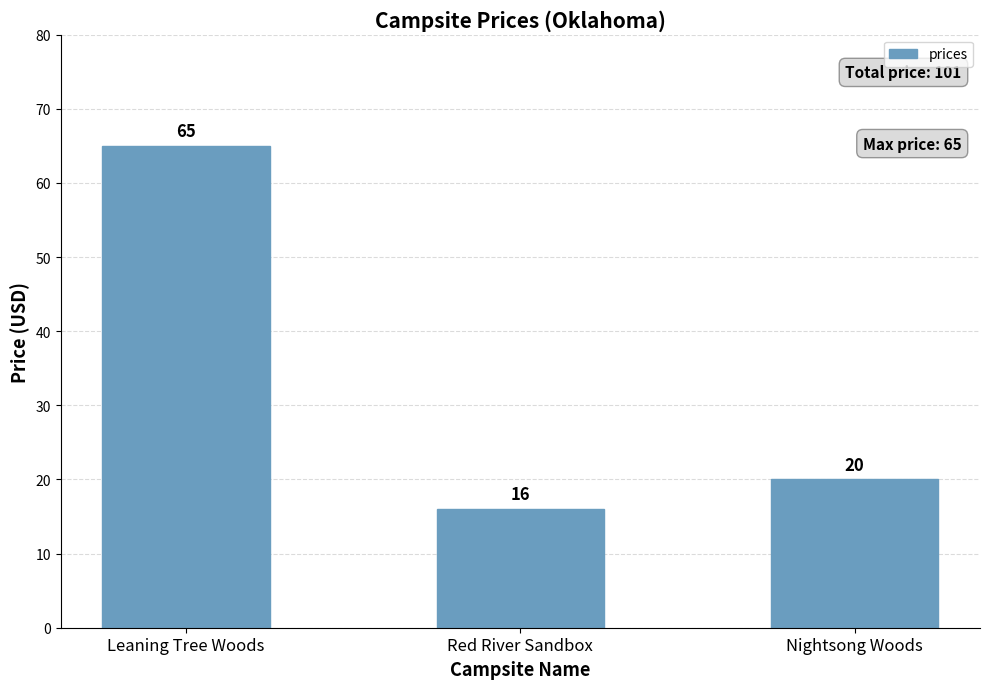

What is the label of the 3rd bar from the right?

Leaning Tree Woods